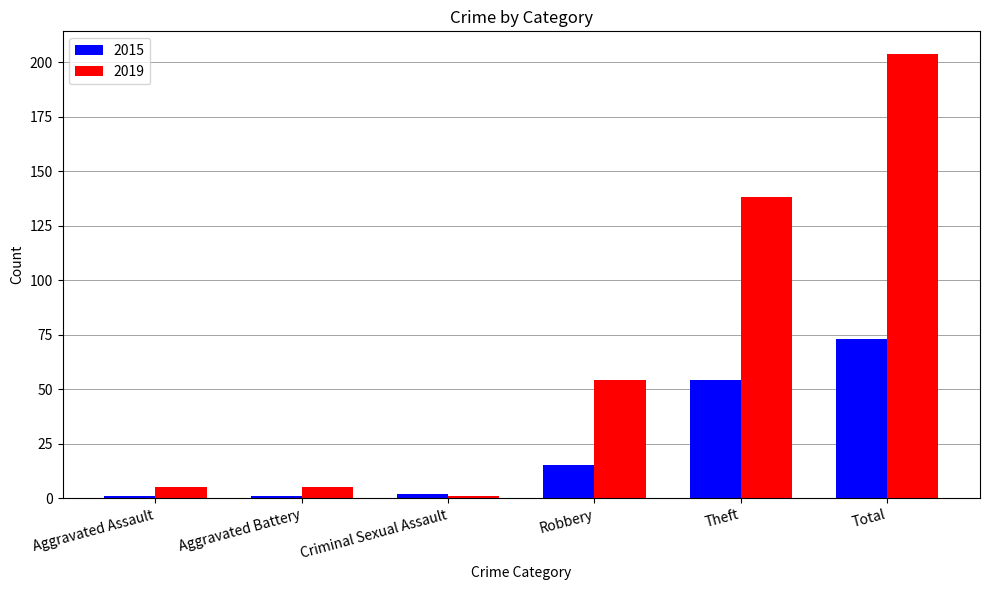

What value does the 2019 series have at Robbery, to the nearest 10?

50